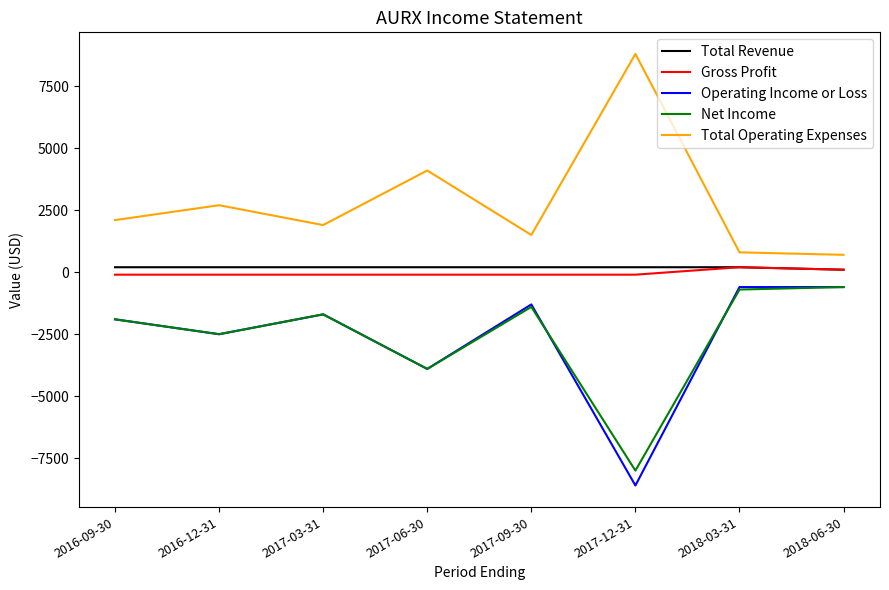

At which category does the chart reach its peak across all series?

2017-12-31